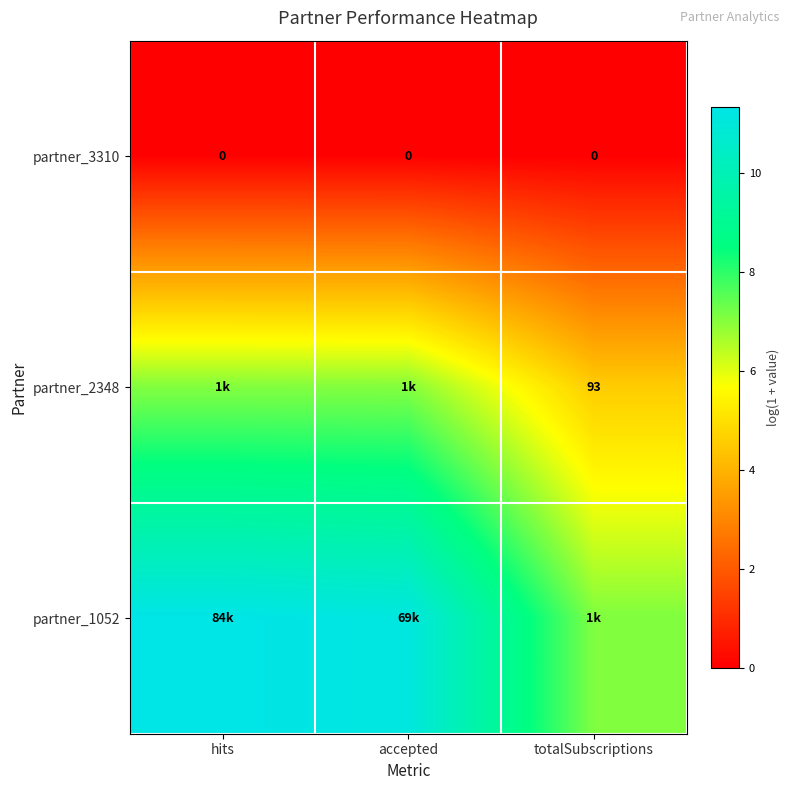

Rank the categories by partner_2348 value from lowest to highest.

totalSubscriptions, accepted, hits